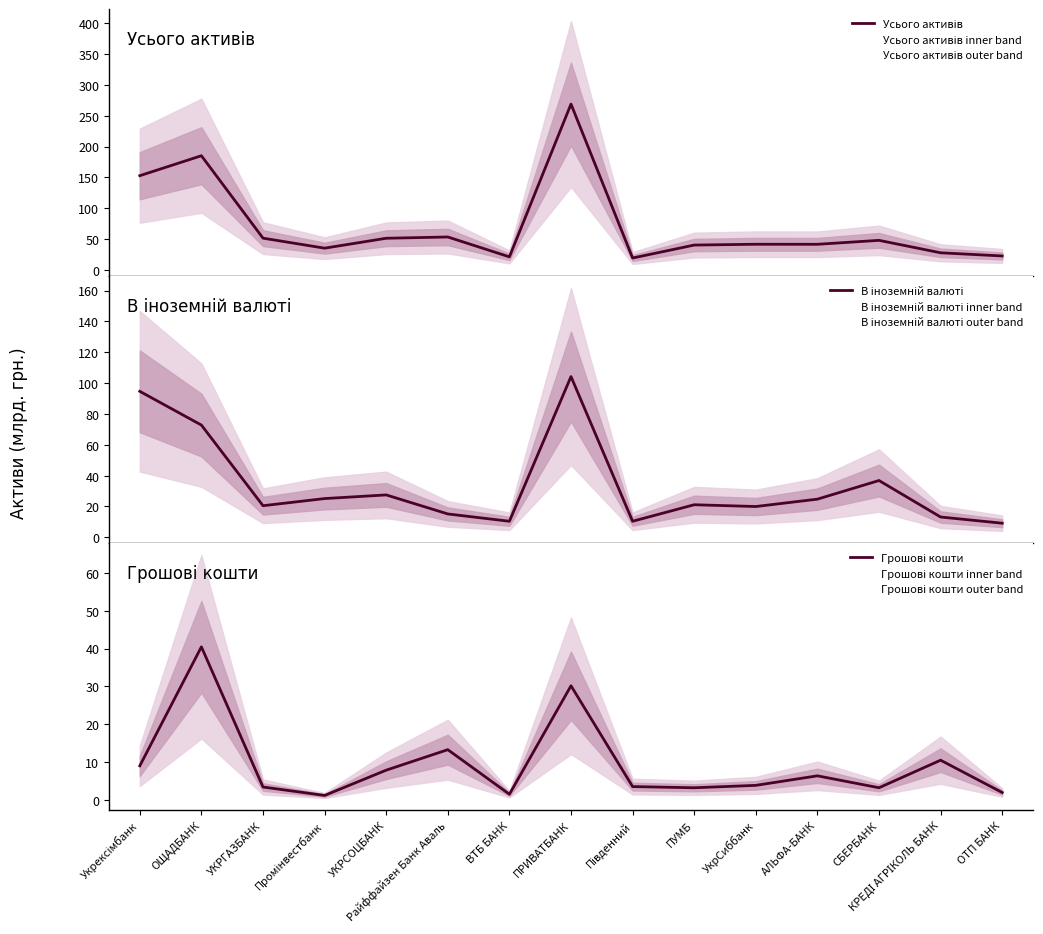

Reading left to right, list all the values displayed in this chart.

Усього активів: Укрексімбанк=152.7	ОЩАДБАНК=185.1	УКРГАЗБАНК=51.4	Промінвестбанк=35.1	УКРСОЦБАНК=51.2	Райффайзен Банк Аваль=53.3	ВТБ БАНК=21.1	ПРИВАТБАНК=268.9	Південний=19.2	ПУМБ=40.2	УкрСиббанк=41.5	АЛЬФА-БАНК=41.4	СБЕРБАНК=47.8	КРЕДІ АГРІКОЛЬ БАНК=27.6	ОТП БАНК=22.5
В іноземній валюті: Укрексімбанк=94.6	ОЩАДБАНК=72.7	УКРГАЗБАНК=20.5	Промінвестбанк=25.1	УКРСОЦБАНК=27.5	Райффайзен Банк Аваль=15.1	ВТБ БАНК=10.4	ПРИВАТБАНК=104.2	Південний=10.4	ПУМБ=21.1	УкрСиббанк=19.9	АЛЬФА-БАНК=24.7	СБЕРБАНК=36.8	КРЕДІ АГРІКОЛЬ БАНК=13.1	ОТП БАНК=9.1
Грошові кошти: Укрексімбанк=8.9	ОЩАДБАНК=40.4	УКРГАЗБАНК=3.3	Промінвестбанк=1.1	УКРСОЦБАНК=7.8	Райффайзен Банк Аваль=13.2	ВТБ БАНК=1.4	ПРИВАТБАНК=30.1	Південний=3.4	ПУМБ=3.1	УкрСиббанк=3.8	АЛЬФА-БАНК=6.3	СБЕРБАНК=3.1	КРЕДІ АГРІКОЛЬ БАНК=10.4	ОТП БАНК=1.9